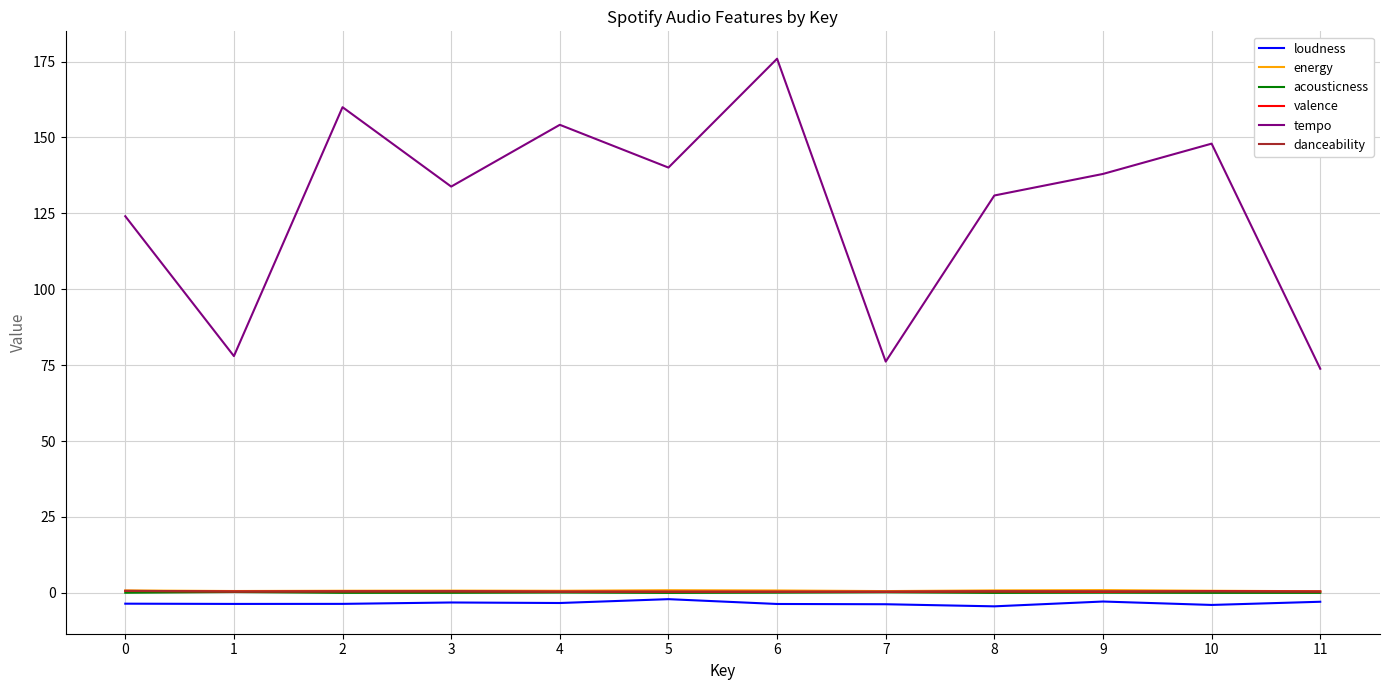

Is it true that loudness equals -4.0 at 10?

True